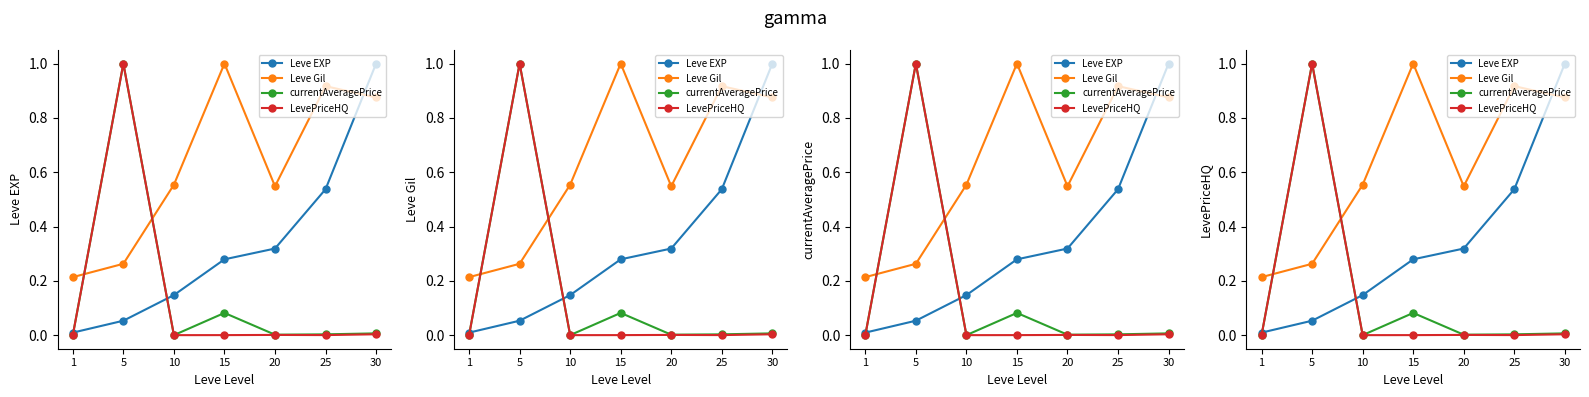

Reading left to right, what are all the values shown in this chart?

Leve EXP: 0.0	0.1	0.1	0.3	0.3	0.5	1.0
Leve Gil: 0.2	0.3	0.6	1.0	0.5	0.9	0.9
currentAveragePrice: 0.0	1.0	0.0	0.1	0.0	0.0	0.0
LevePriceHQ: 0.0	1.0	0.0	0.0	0.0	0.0	0.0